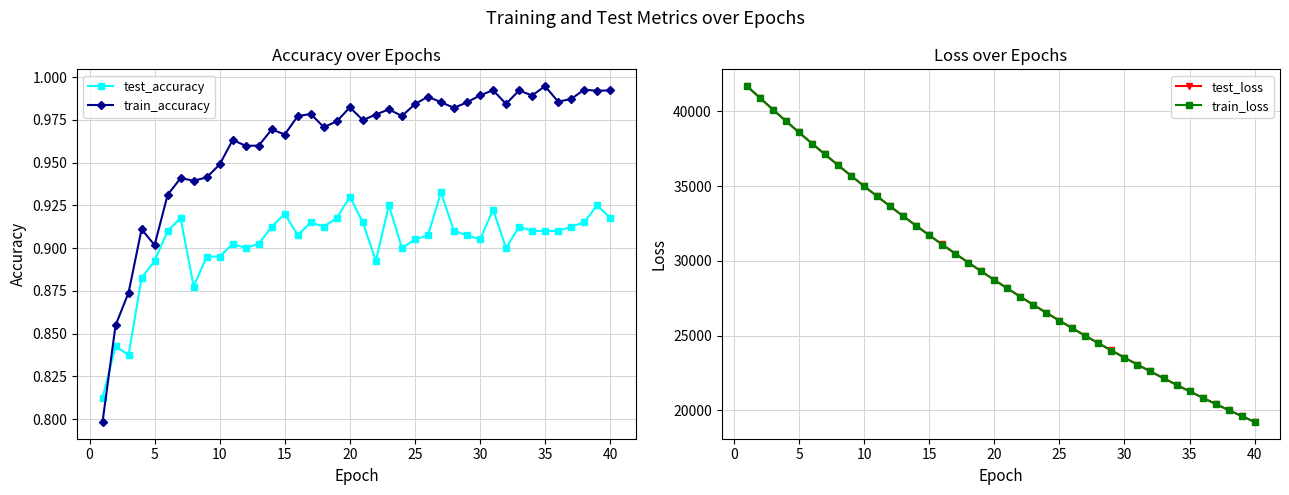

Which series has the largest total across all categories?

test_loss